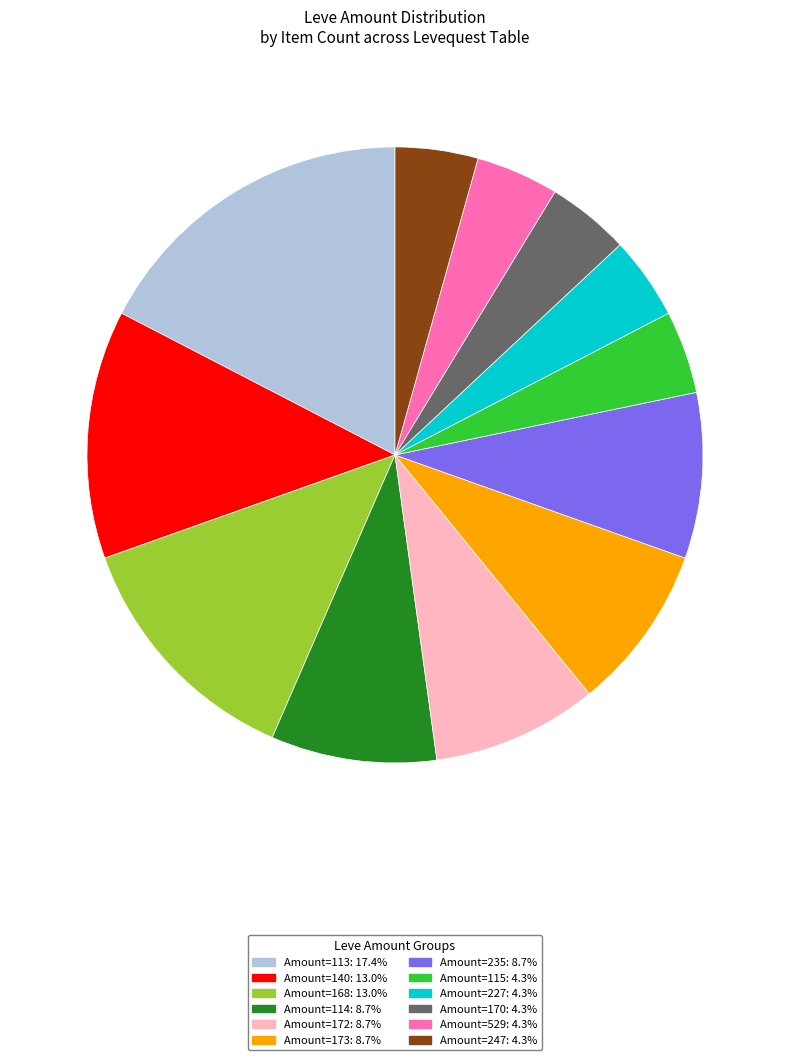

How many segments does this pie chart have?

12